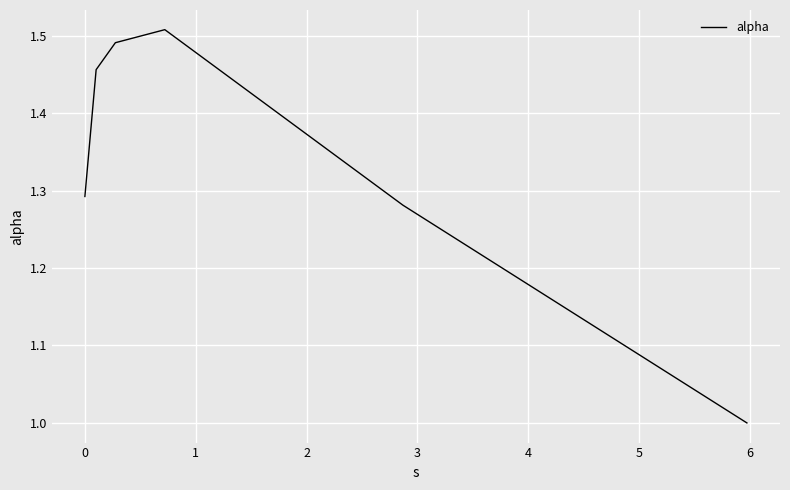

What is the sum of all values?

8.0